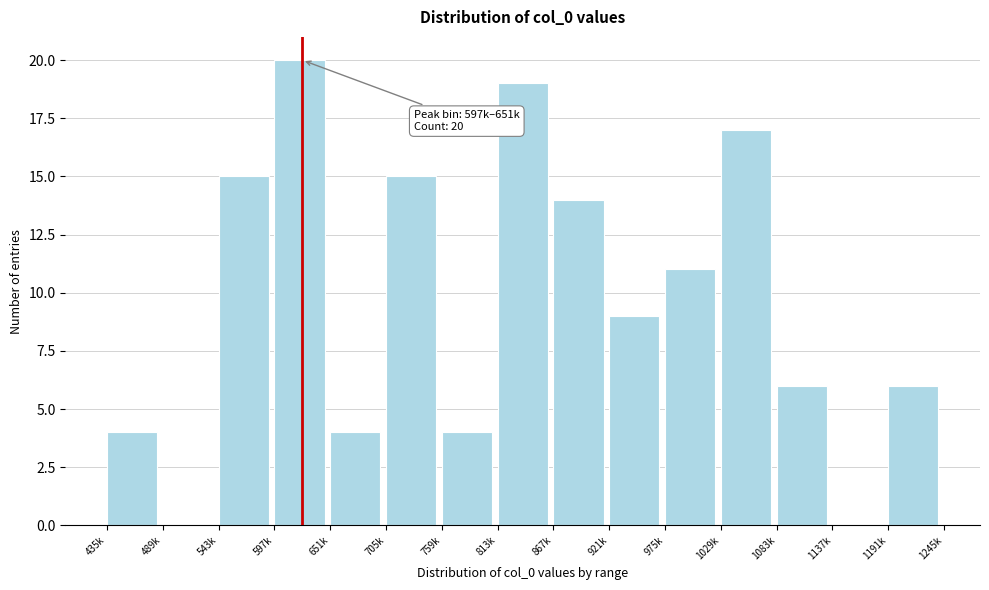

Reading right to left, extract all data points from this chart.

1191k=6	1137k=0	1083k=6	1029k=17	975k=11	921k=9	867k=14	813k=19	759k=4	705k=15	651k=4	597k=20	543k=15	489k=0	435k=4